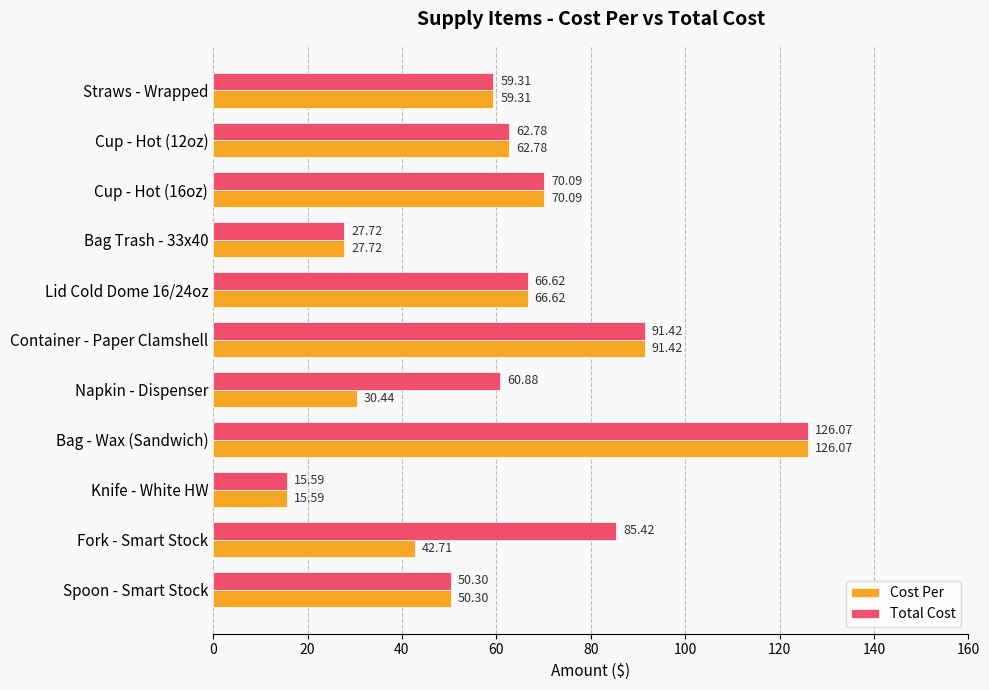

At which label is Total Cost closest to 70?

Cup - Hot (16oz)